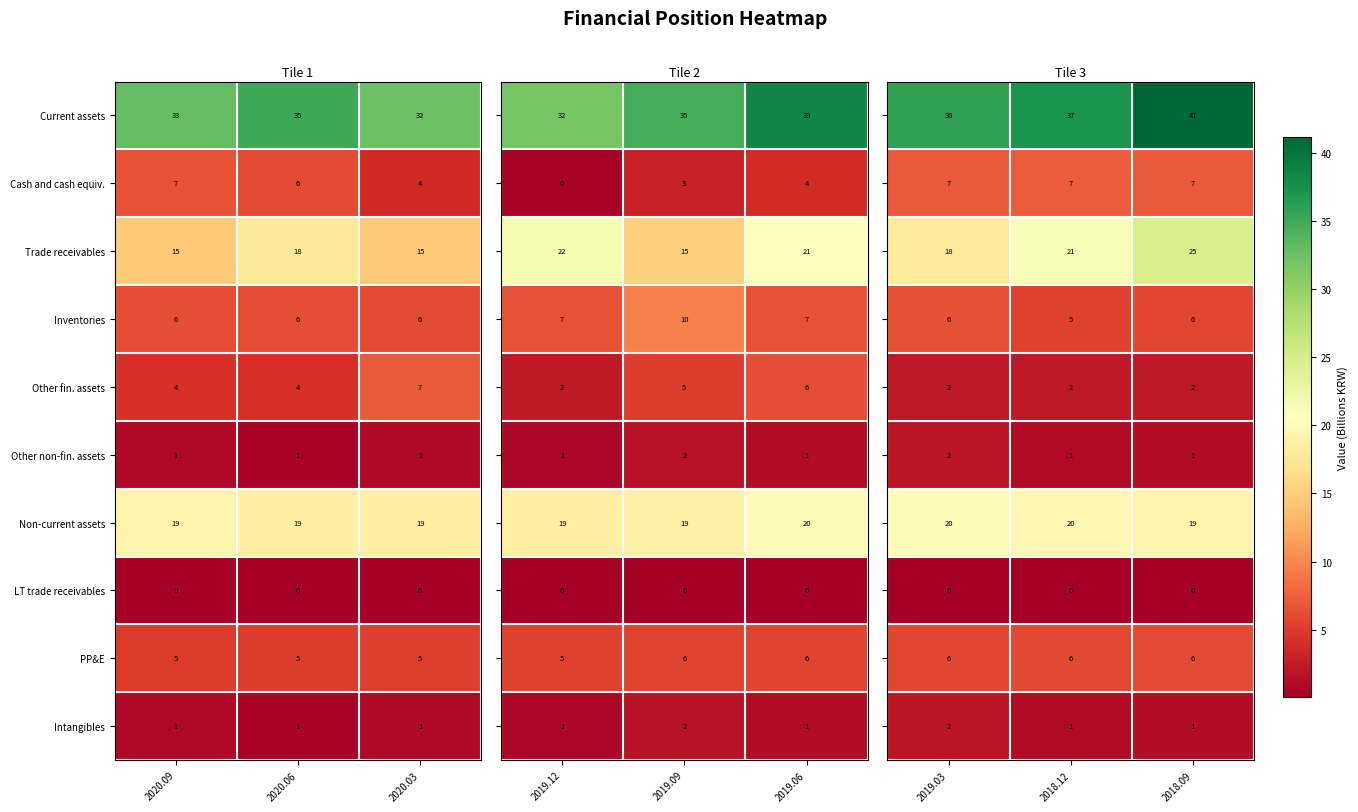

What is the difference between the maximum and minimum values in the Trade receivables series?

3